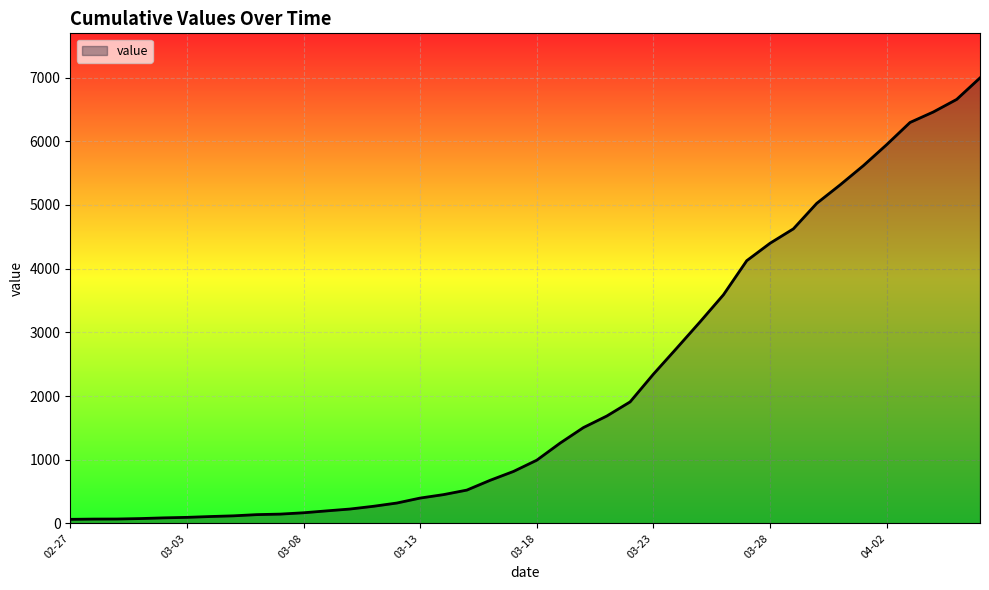

What is the difference between the maximum and minimum values?

6931